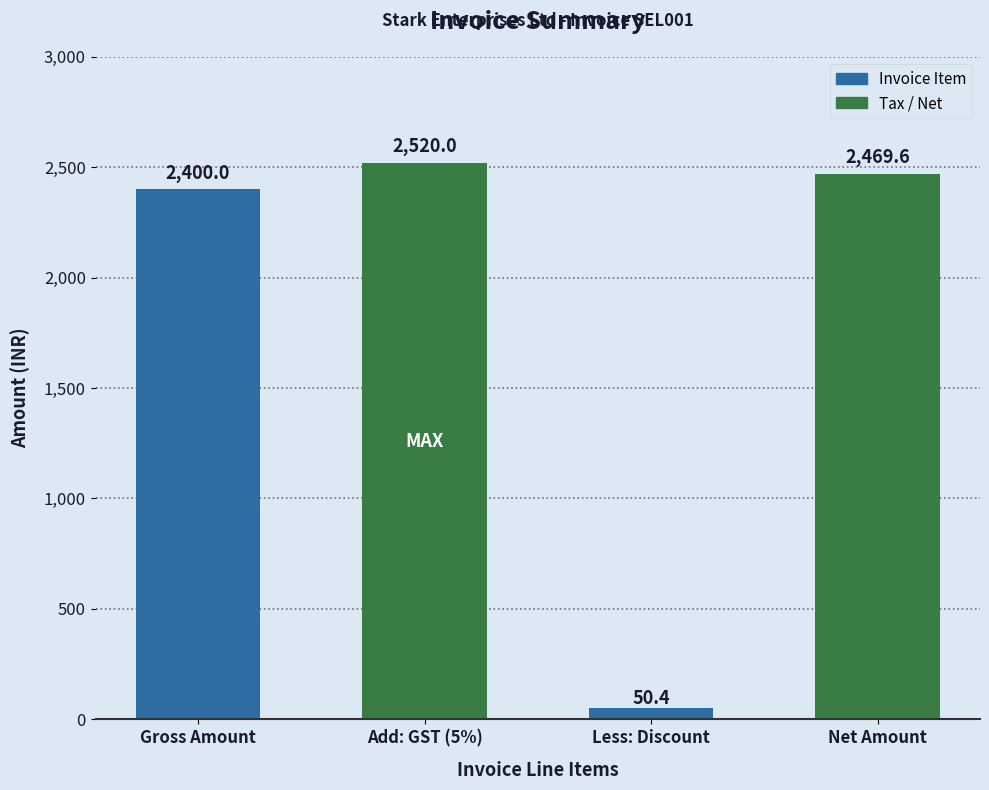

What is the value of the 3rd bar from the left?

50.4